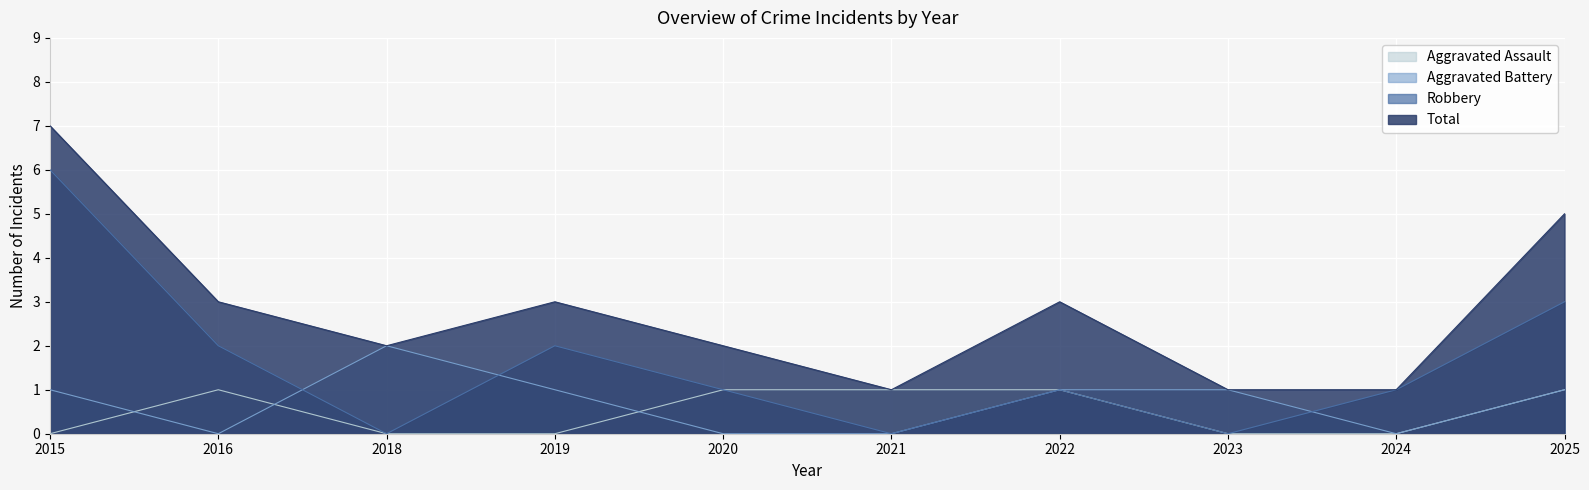

True or false: Aggravated Assault and Robbery intersect in this chart.

False